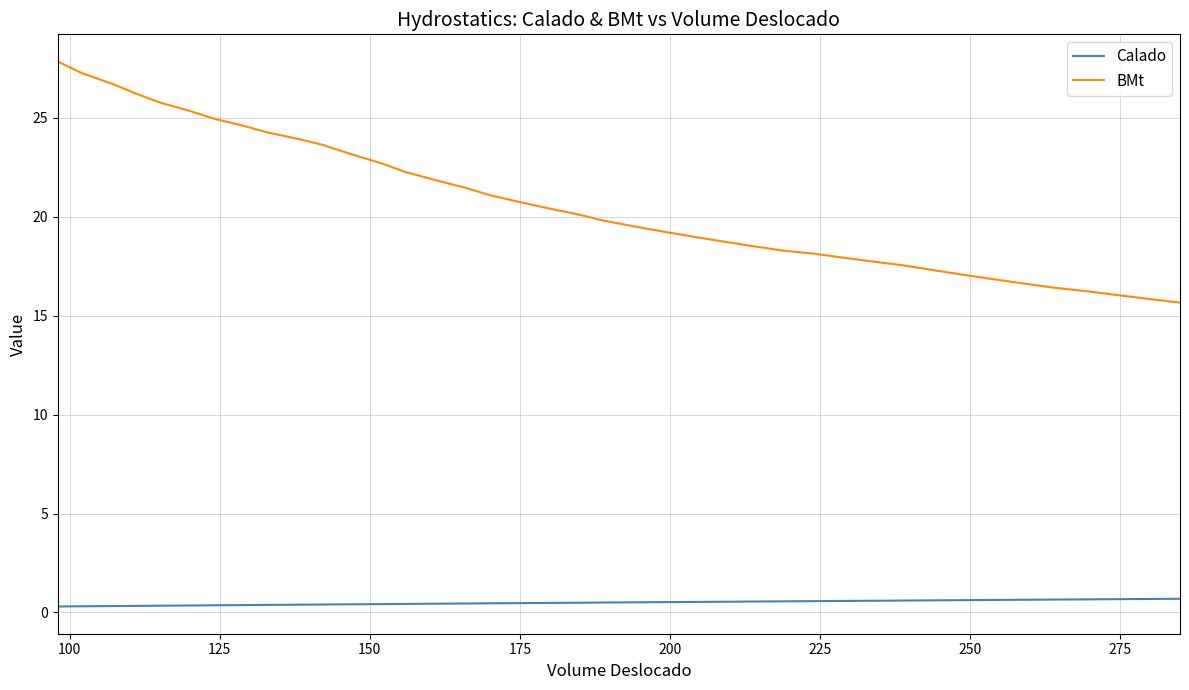

Rank the series by their maximum value, from highest to lowest.

BMt, Calado